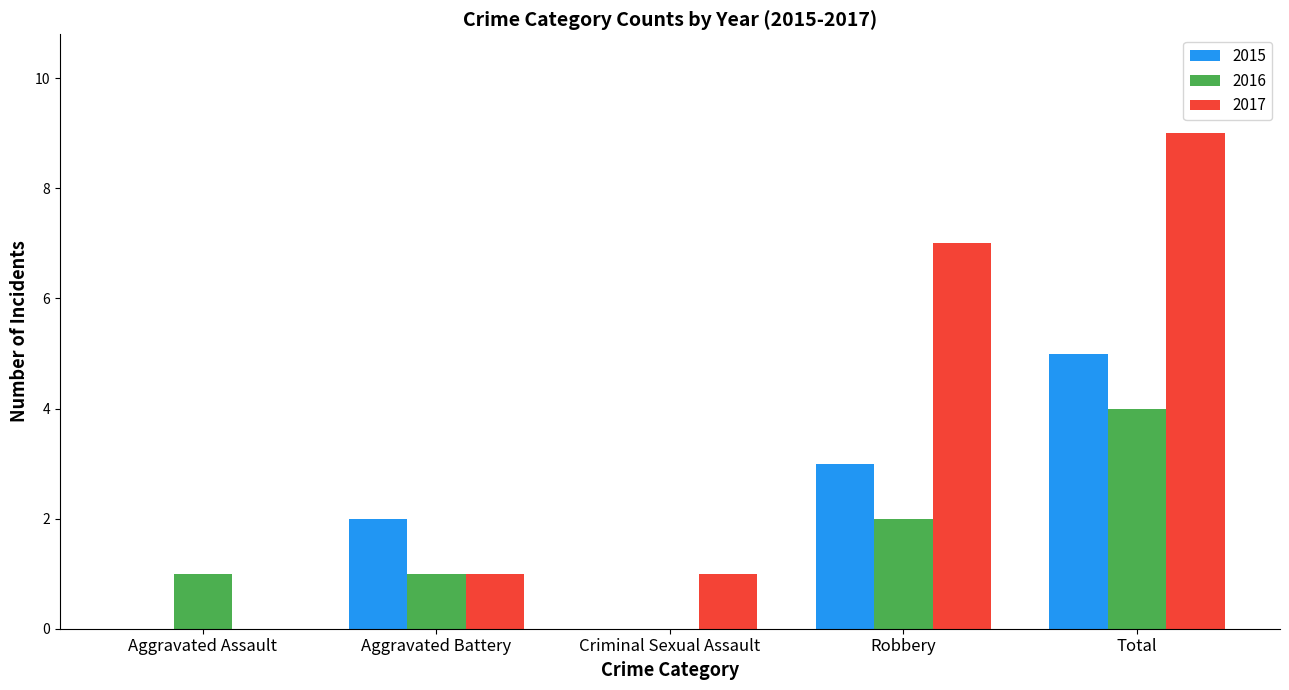

Between Aggravated Battery and Total, which series saw the biggest shift?

2017